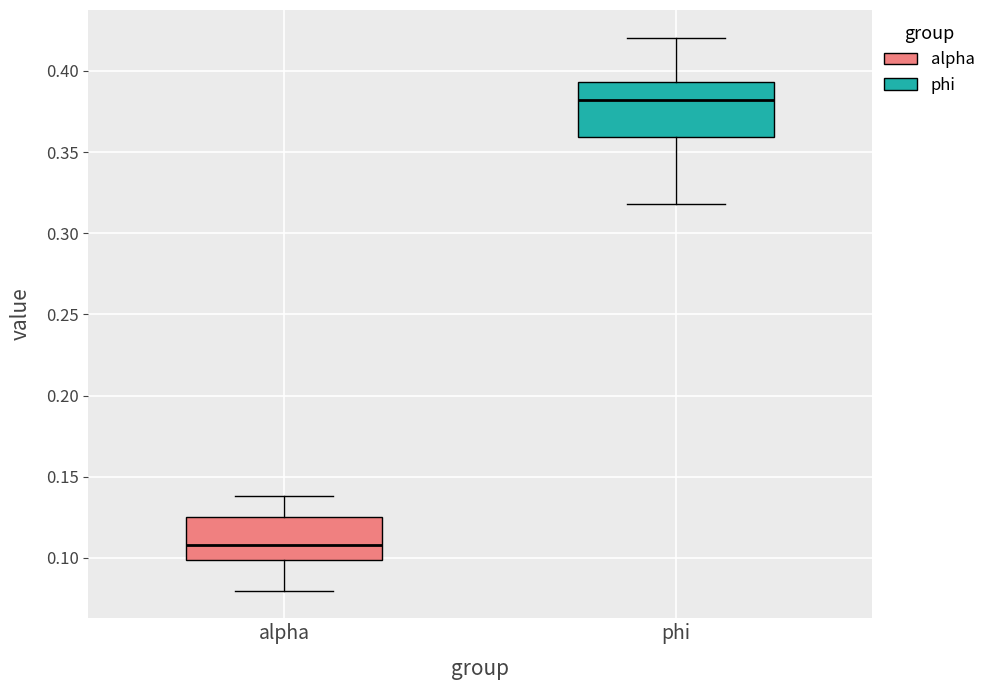

Reading left to right, read every box against the y-axis: the position of its median line, the range the box covers, and the ends of its whiskers. The values are not printed on the chart, so give them approximately, as read against the axis.

alpha: median 0.110, box 0.100 to 0.125, whiskers 0.080 to 0.140
phi: median 0.380, box 0.360 to 0.395, whiskers 0.320 to 0.420